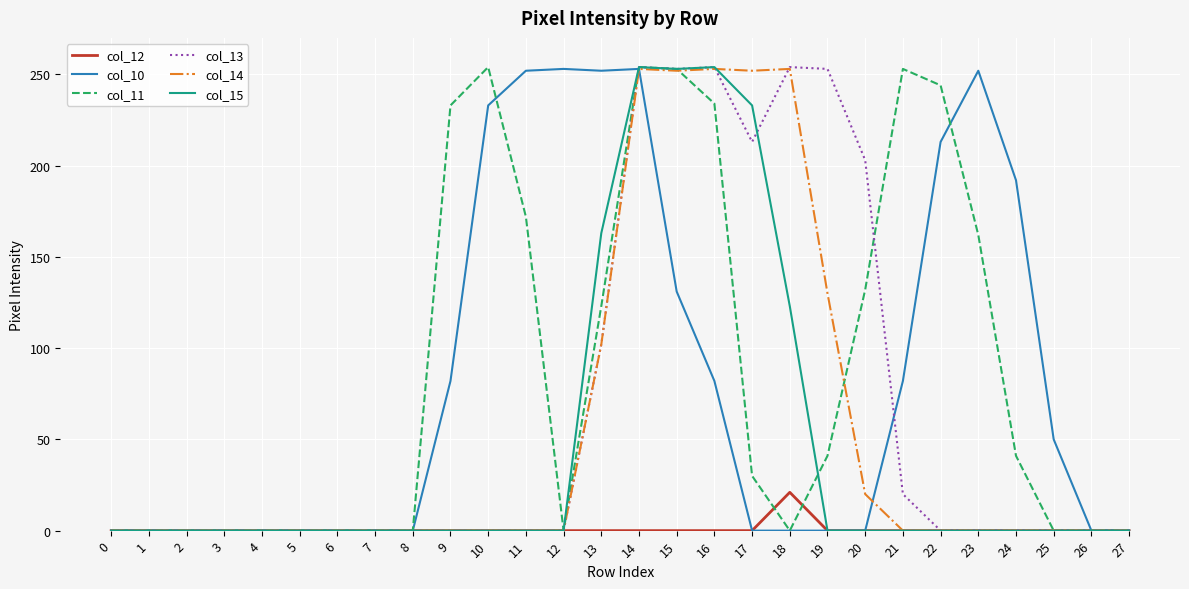

Is it true that col_15 equals 0 at 12?

True